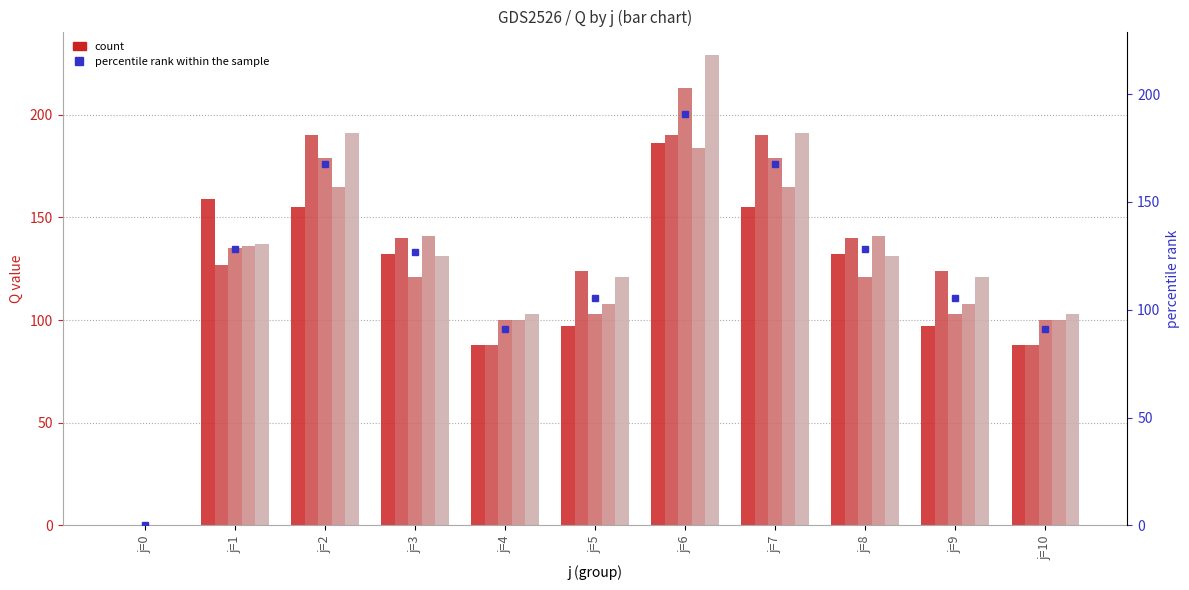

Rank the series at j=7 from lowest to highest value.

s=1, s=4, mean Q, s=3, s=2, s=5